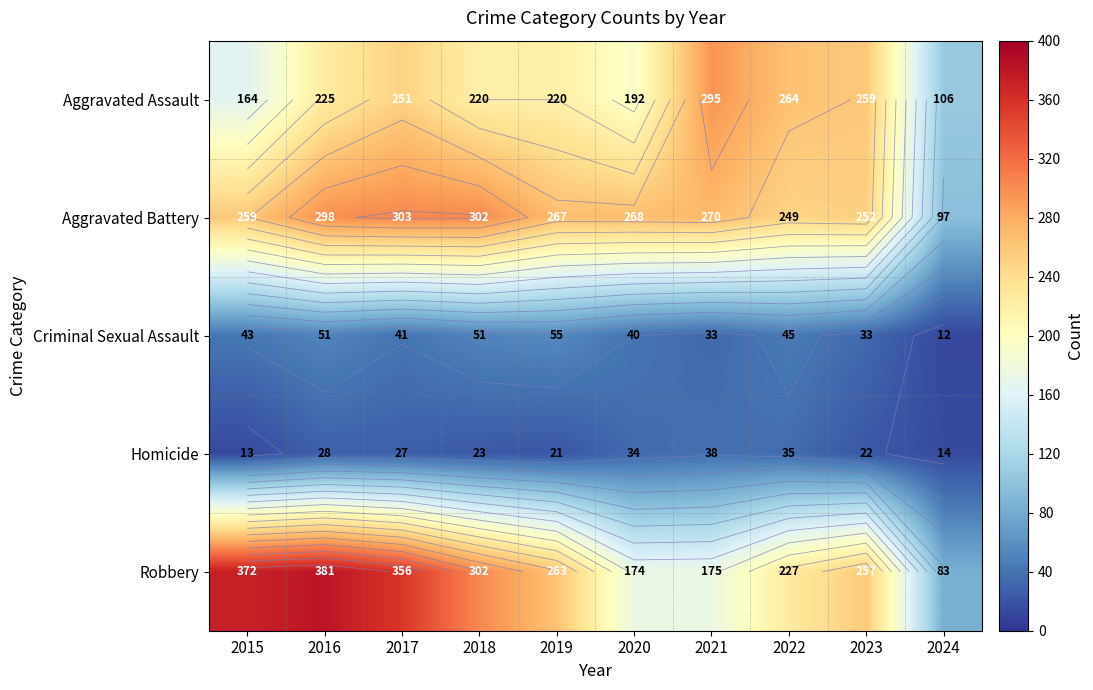

What is the difference between the highest and lowest values at 2019?

246